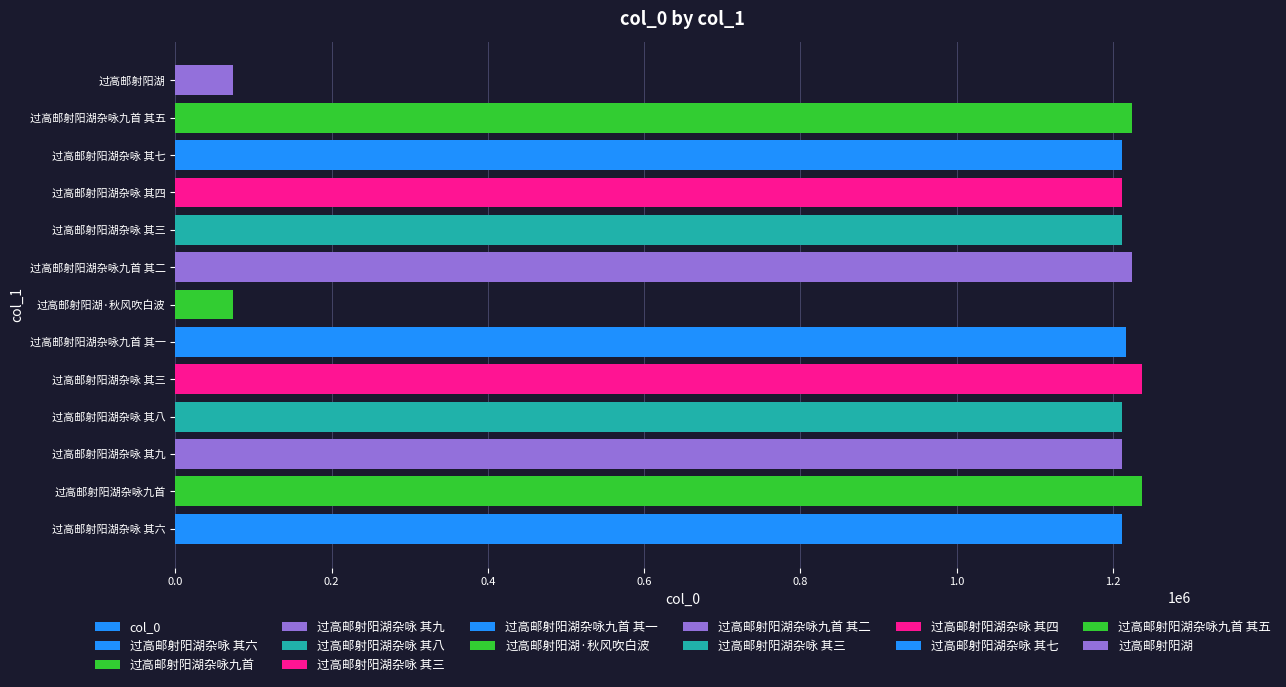

Reading left to right, what are all the values shown in this chart?

1211835	1237290	1211838	1211837	1237287	1216287	73391	1224748	1211833	1211834	1211836	1224749	73384